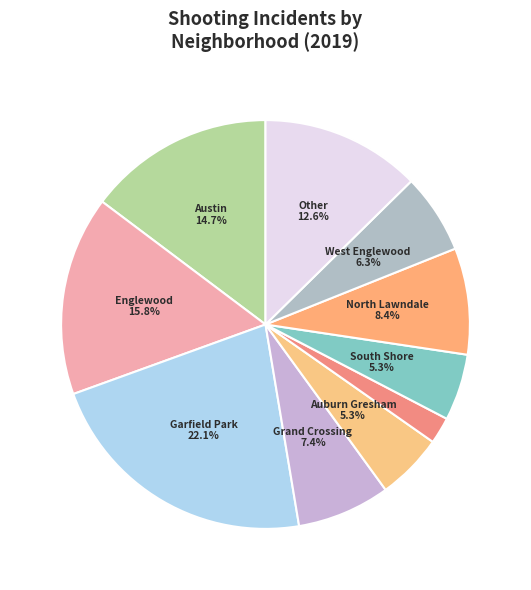

True or false: North Lawndale accounts for 19% of the total.

False